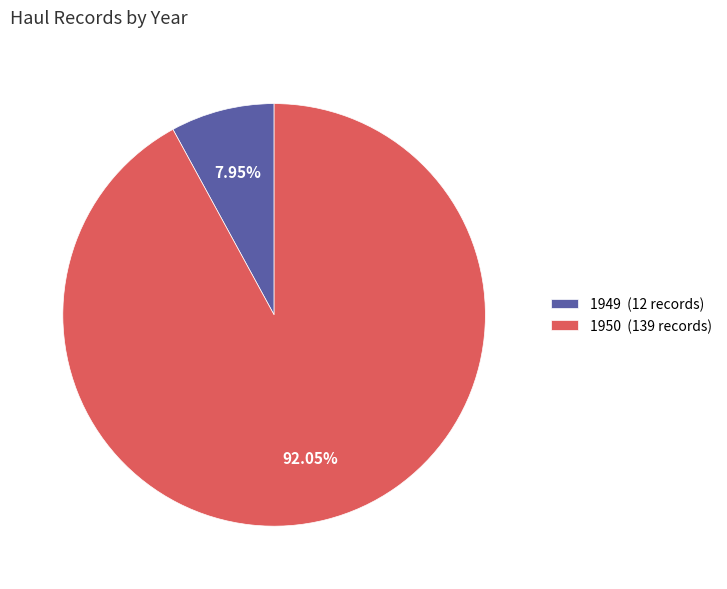

What is the smallest slice in the pie chart?

1949